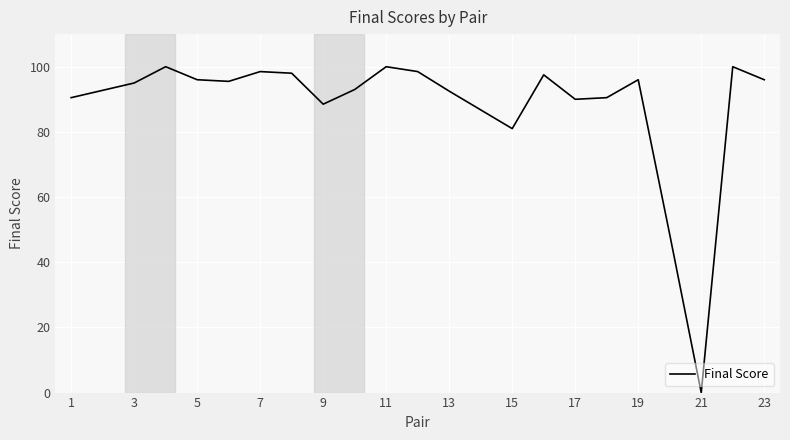

What is the difference between the maximum and minimum values?

100.0